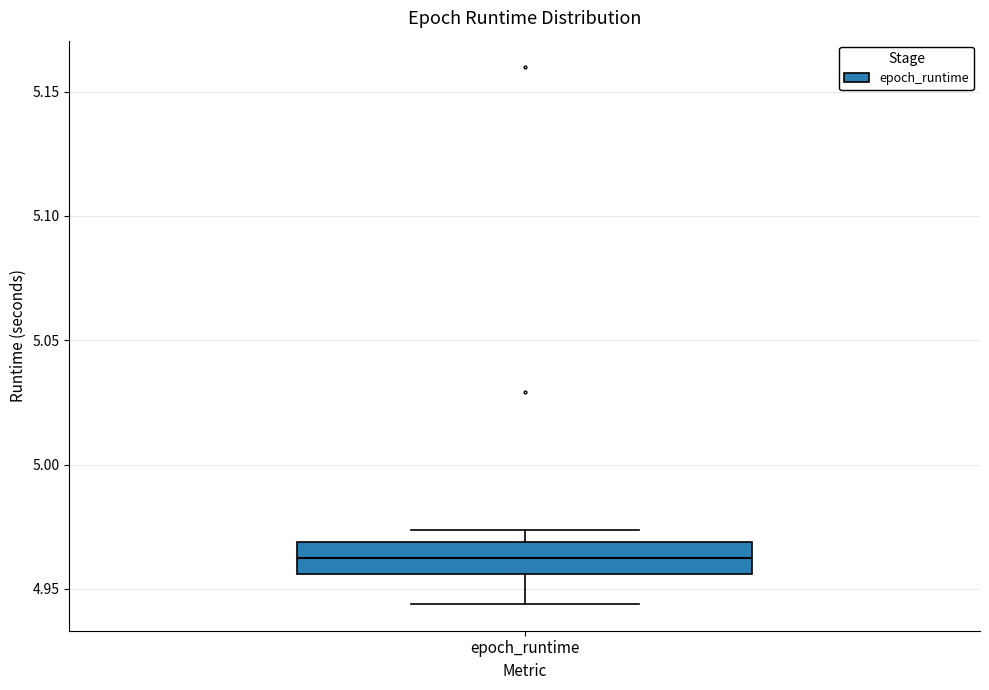

Transcribe this box plot: give where the median line is, the range the box spans, and where the two whiskers end, as read against the y-axis. The values are not printed on the chart, so give them approximately, as read against the axis.

median 4.960, box 4.955 to 4.970, whiskers 4.945 to 4.975